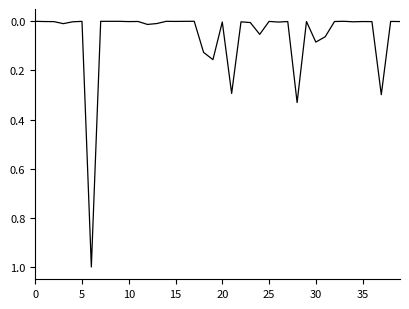

What is the difference between the maximum and minimum values?

1.0